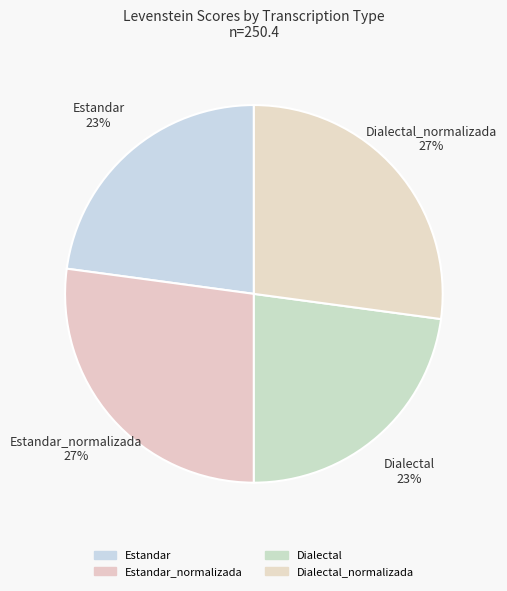

What percentage is the Estandar slice, to the nearest percent?

23%